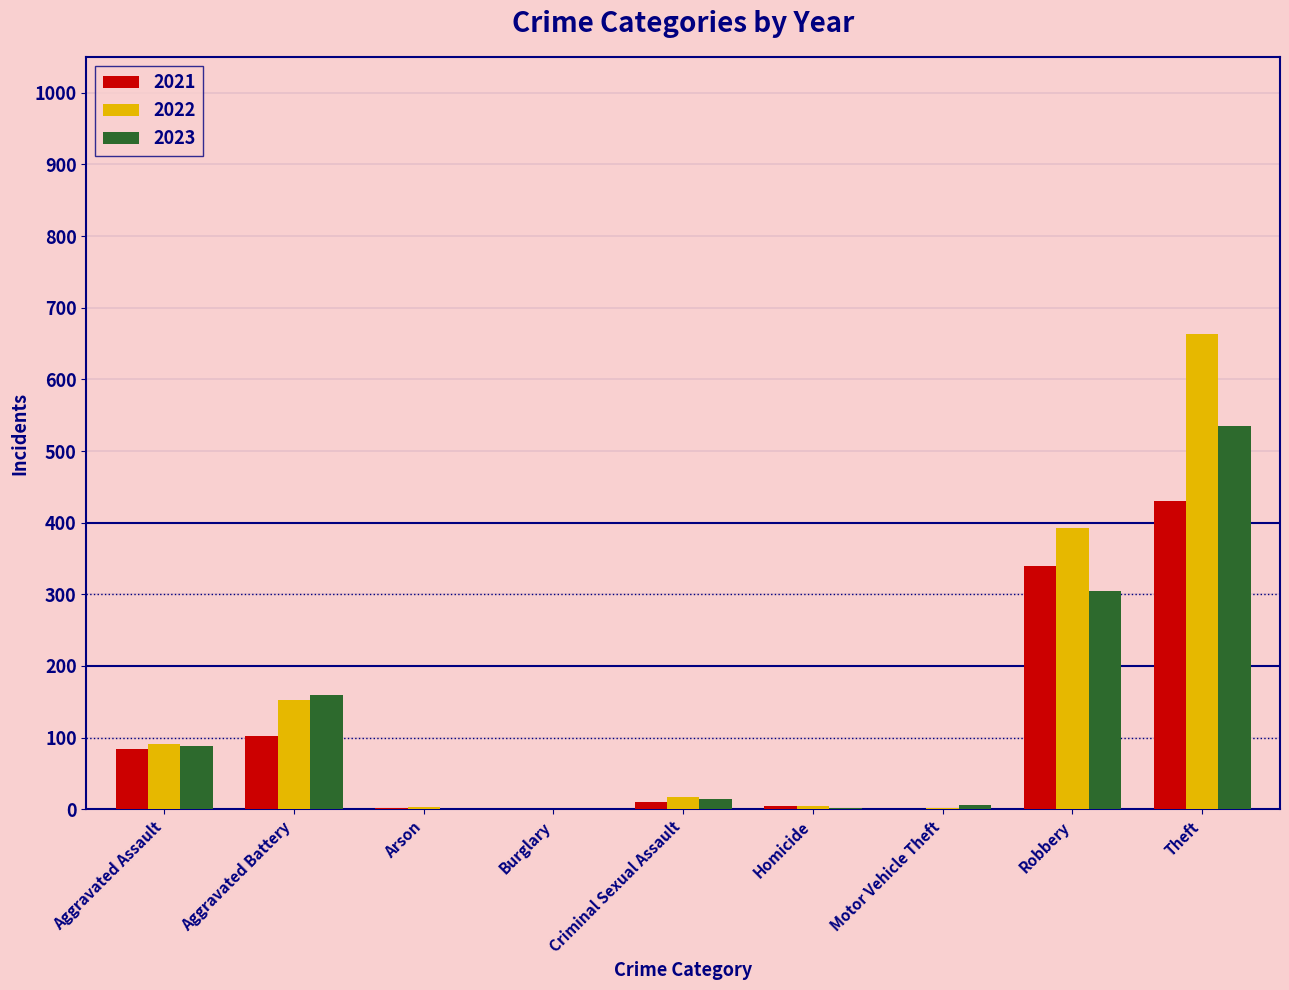

Which series has the widest spread of values?

2022